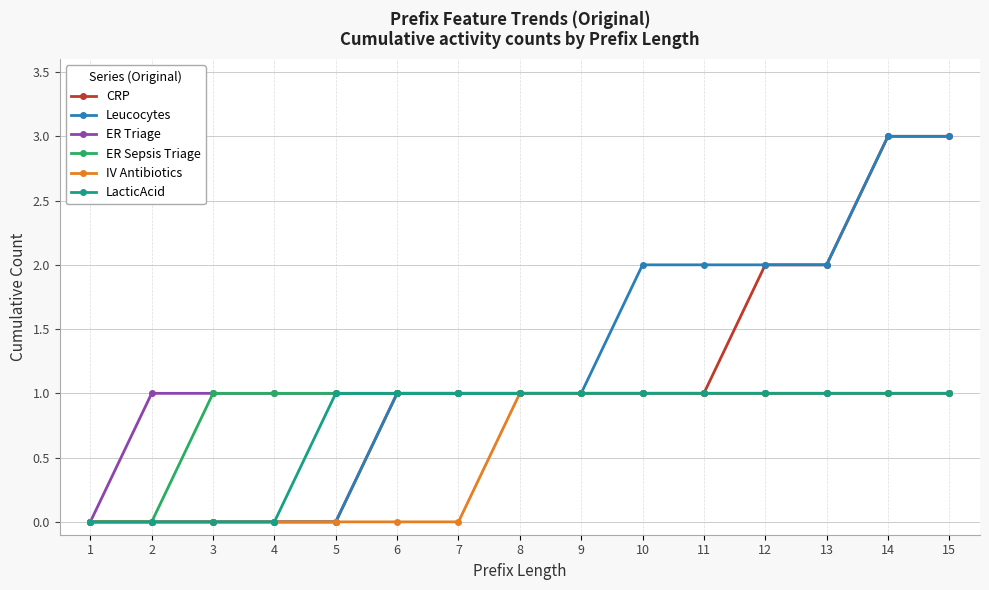

Reading right to left, extract all data points from this chart.

CRP: 3	3	2	2	1	1	1	1	1	1	0	0	0	0	0
Leucocytes: 3	3	2	2	2	2	1	1	1	1	0	0	0	0	0
ER Triage: 1	1	1	1	1	1	1	1	1	1	1	1	1	1	0
ER Sepsis Triage: 1	1	1	1	1	1	1	1	1	1	1	1	1	0	0
IV Antibiotics: 1	1	1	1	1	1	1	1	0	0	0	0	0	0	0
LacticAcid: 1	1	1	1	1	1	1	1	1	1	1	0	0	0	0